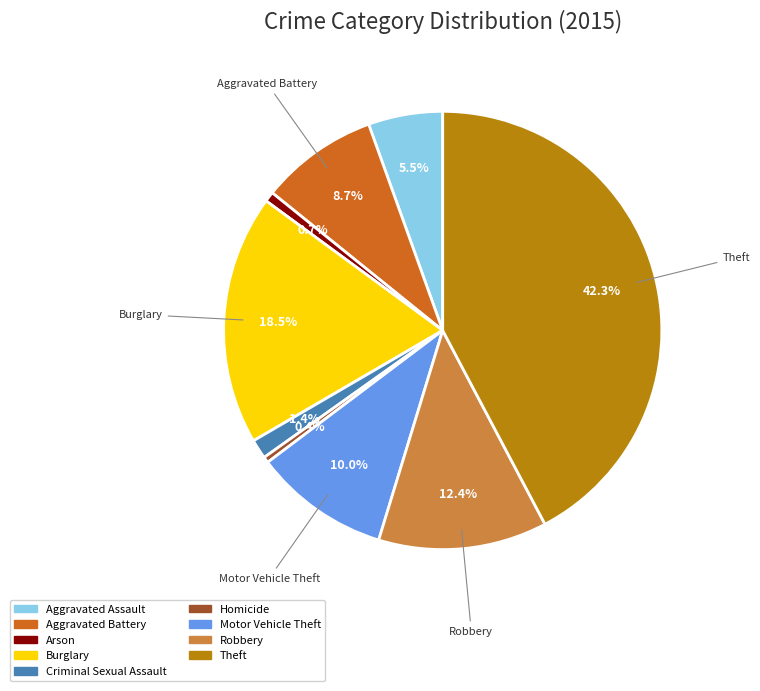

To the nearest percent, what is the difference between the Criminal Sexual Assault and Robbery slice percentages?

11%